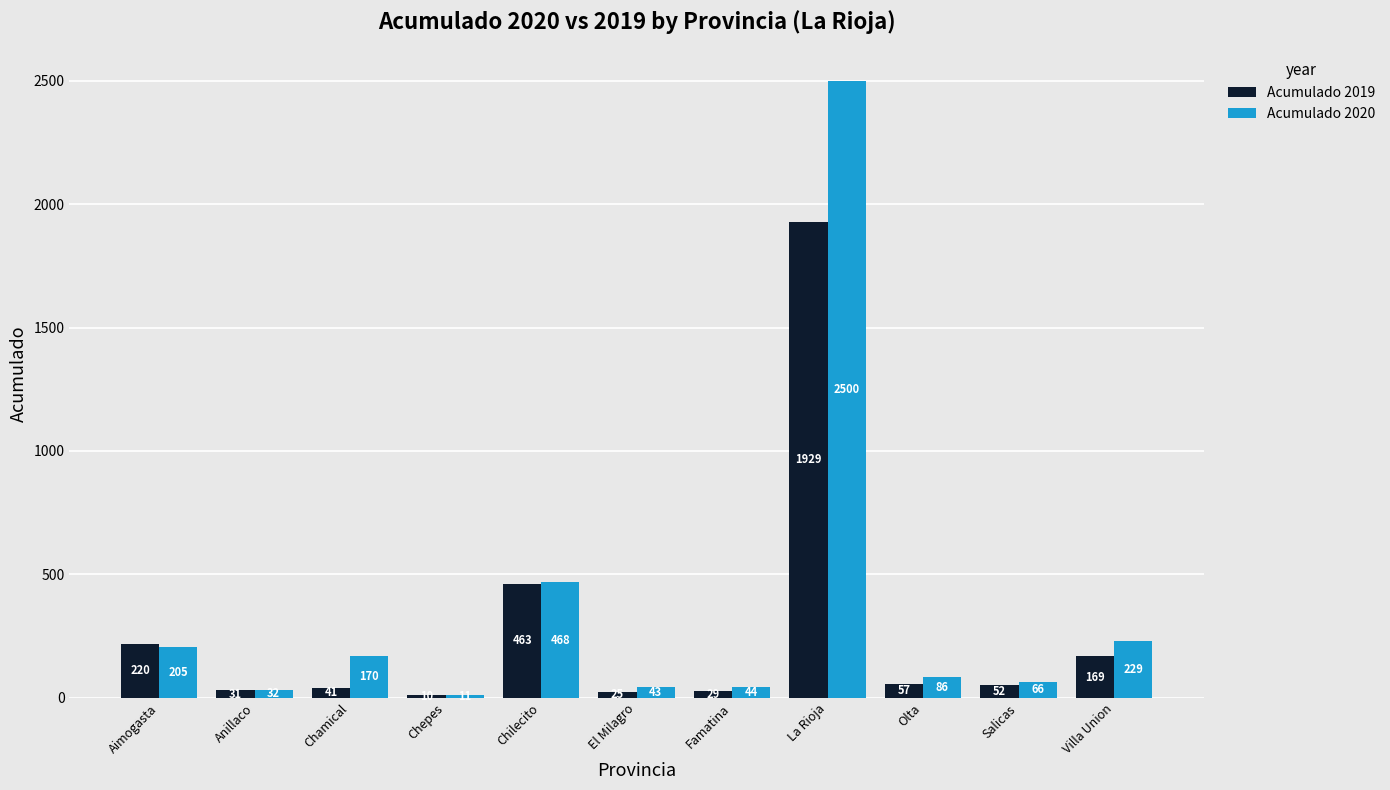

At Anillaco, list the series in order from largest to smallest.

Acumulado 2020, Acumulado 2019